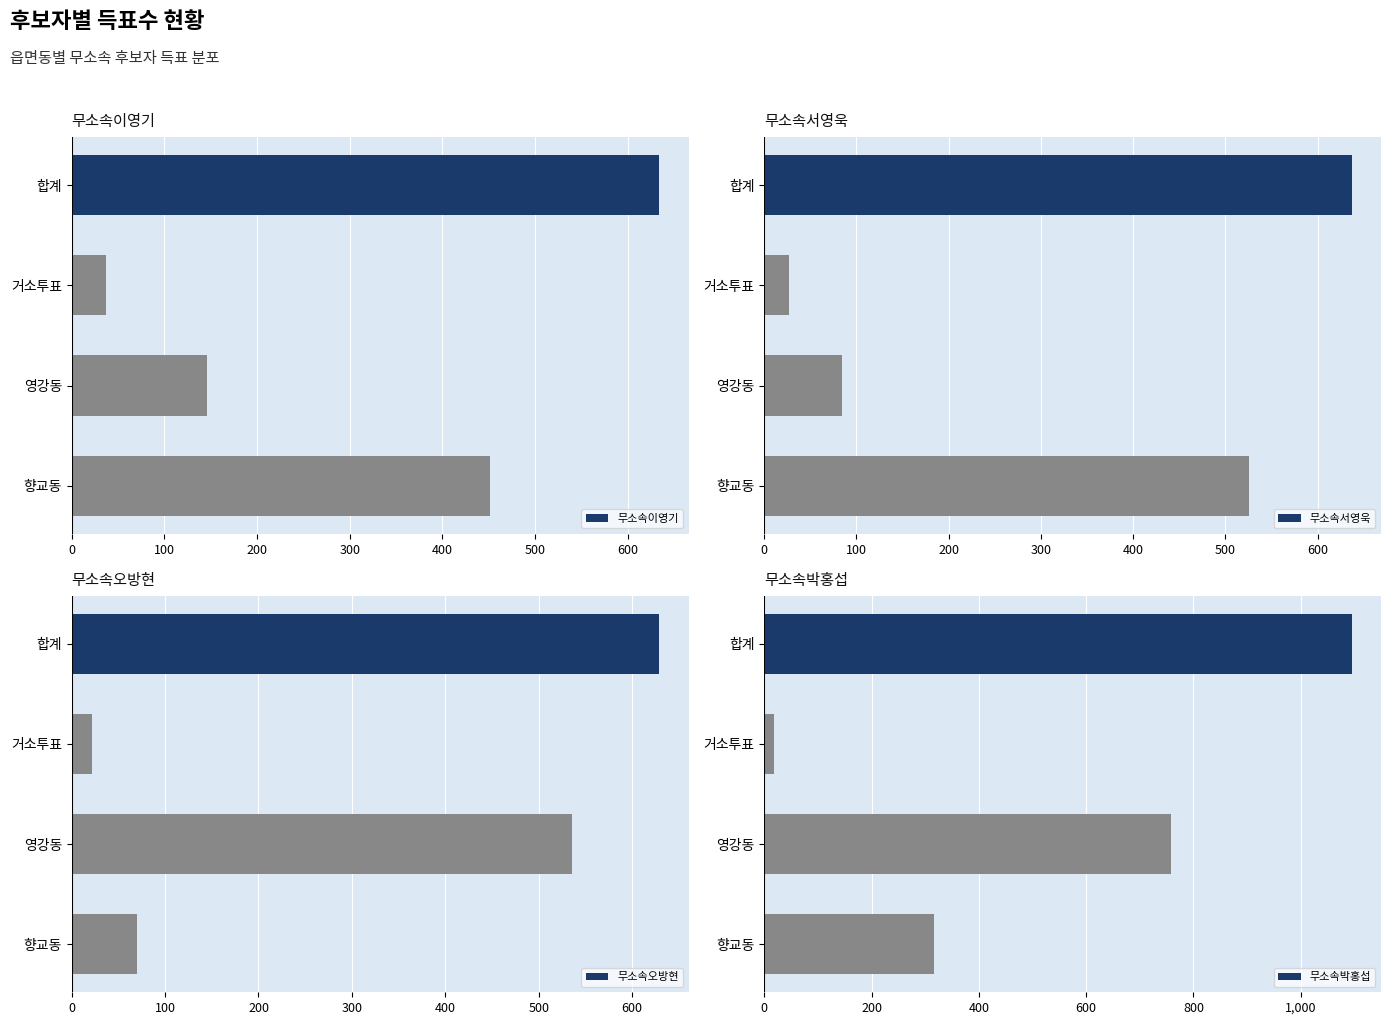

What is the value of the 무소속이영기 bar at the 1st from the left?

634